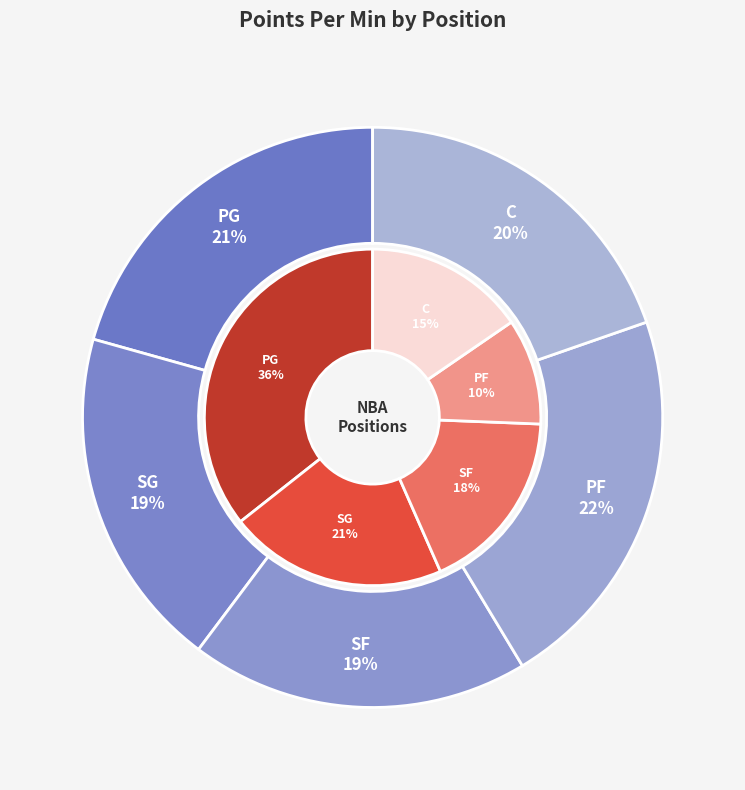

Which slice is the smallest?

SF